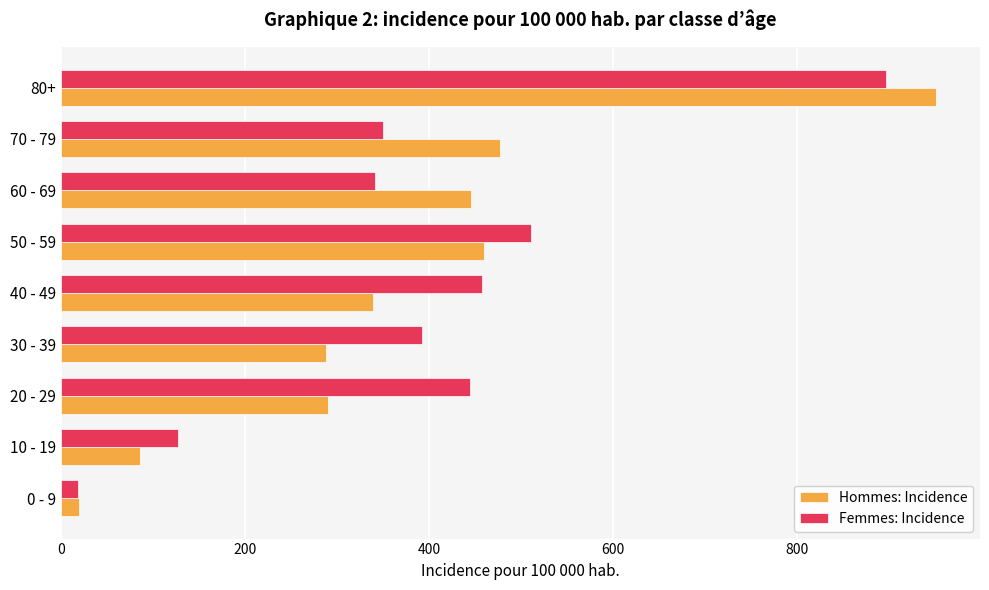

Rank the series by their maximum value, from highest to lowest.

Hommes: Incidence, Femmes: Incidence